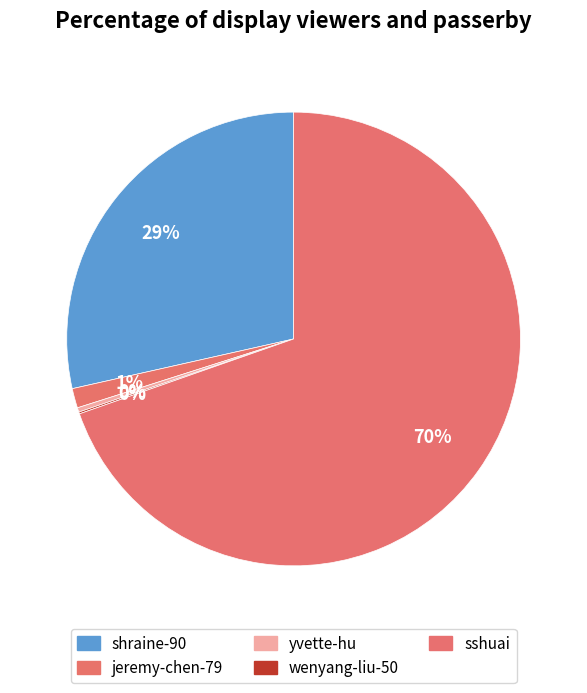

Does any single category account for the majority?

Yes